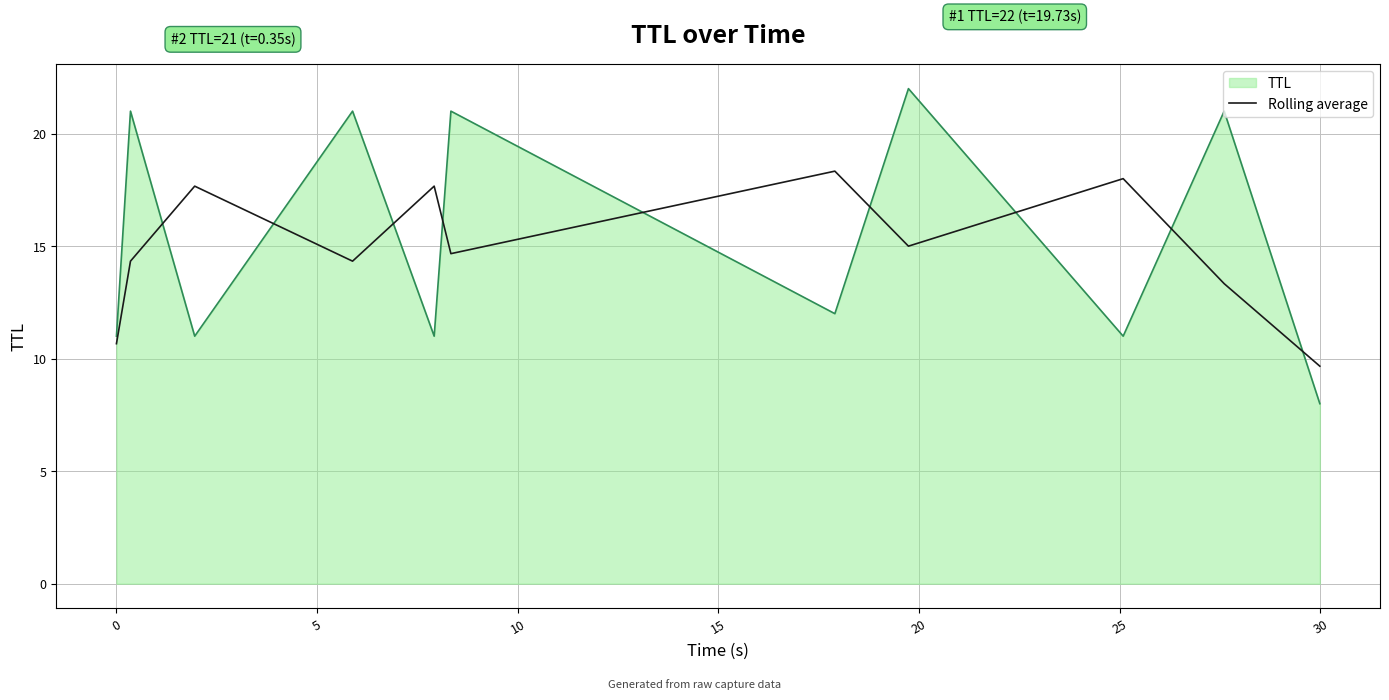

How many lines are shown in the chart?

2